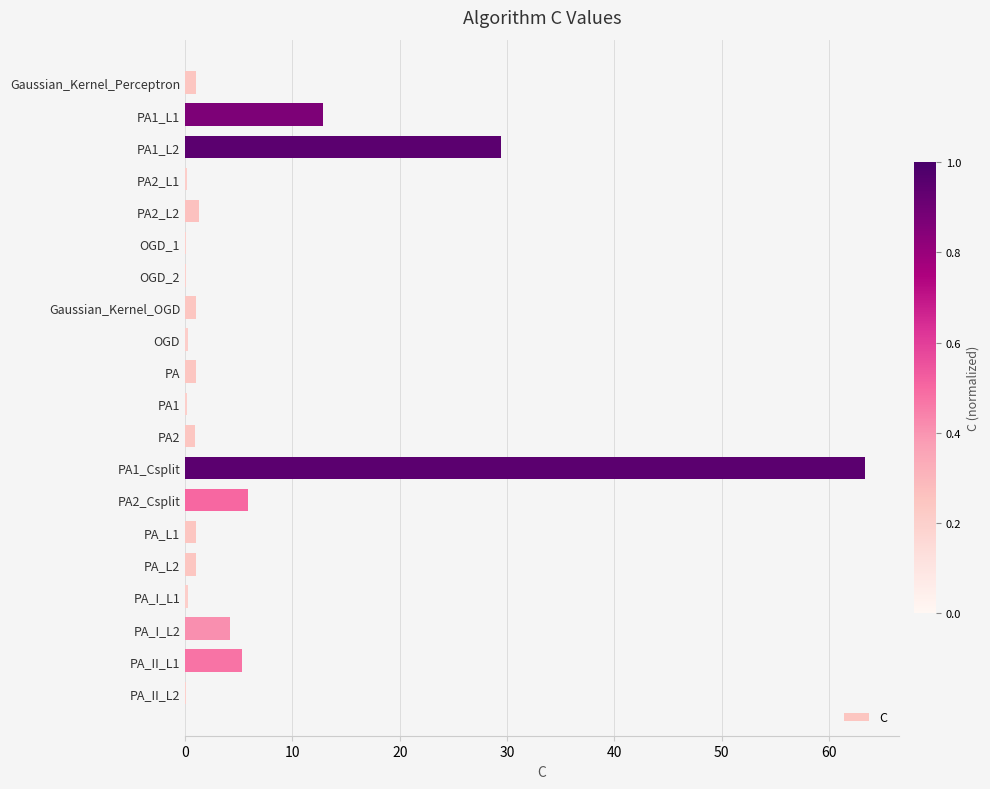

What is the sum of all values?

129.4